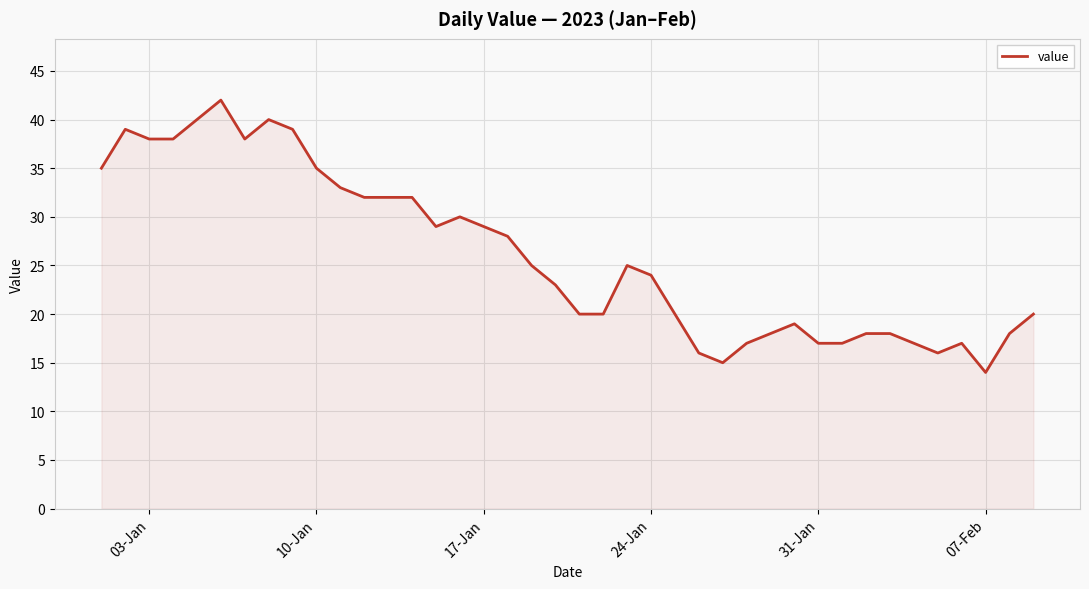

What is the difference between the maximum and minimum values?

28